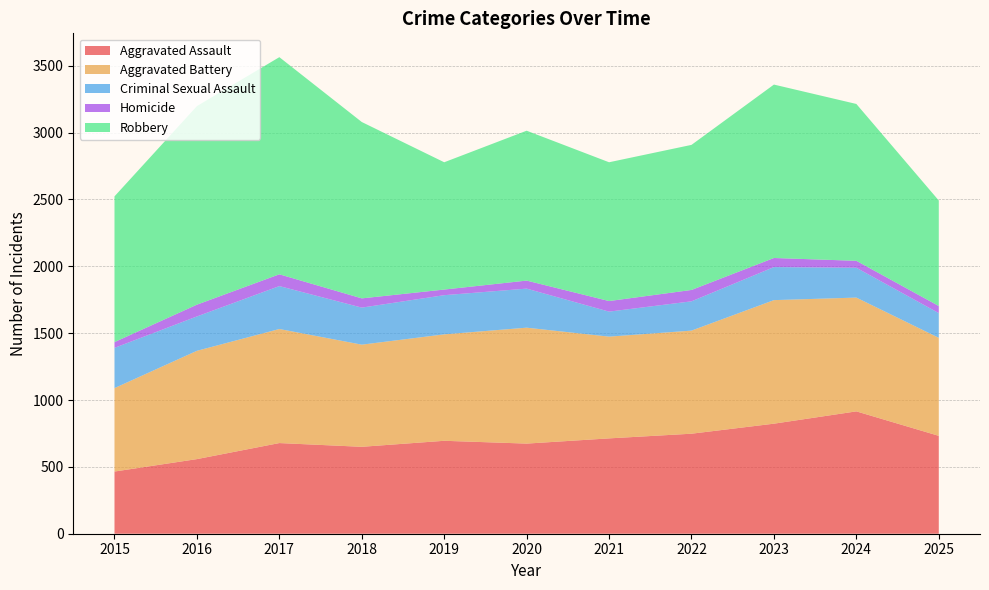

Reading right to left, list all the values displayed in this chart.

Aggravated Assault: 2025=732	2024=915	2023=823	2022=748	2021=713	2020=674	2019=695	2018=650	2017=678	2016=558	2015=465
Aggravated Battery: 2025=733	2024=851	2023=924	2022=771	2021=761	2020=867	2019=796	2018=764	2017=853	2016=810	2015=624
Criminal Sexual Assault: 2025=185	2024=223	2023=247	2022=219	2021=187	2020=292	2019=293	2018=277	2017=321	2016=257	2015=301
Homicide: 2025=53	2024=52	2023=68	2022=85	2021=79	2020=60	2019=42	2018=69	2017=88	2016=88	2015=43
Robbery: 2025=789	2024=1173	2023=1297	2022=1085	2021=1038	2020=1121	2019=952	2018=1319	2017=1624	2016=1485	2015=1090